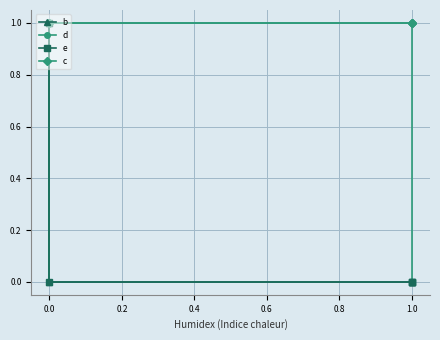

Which series has the largest range (max minus min)?

b